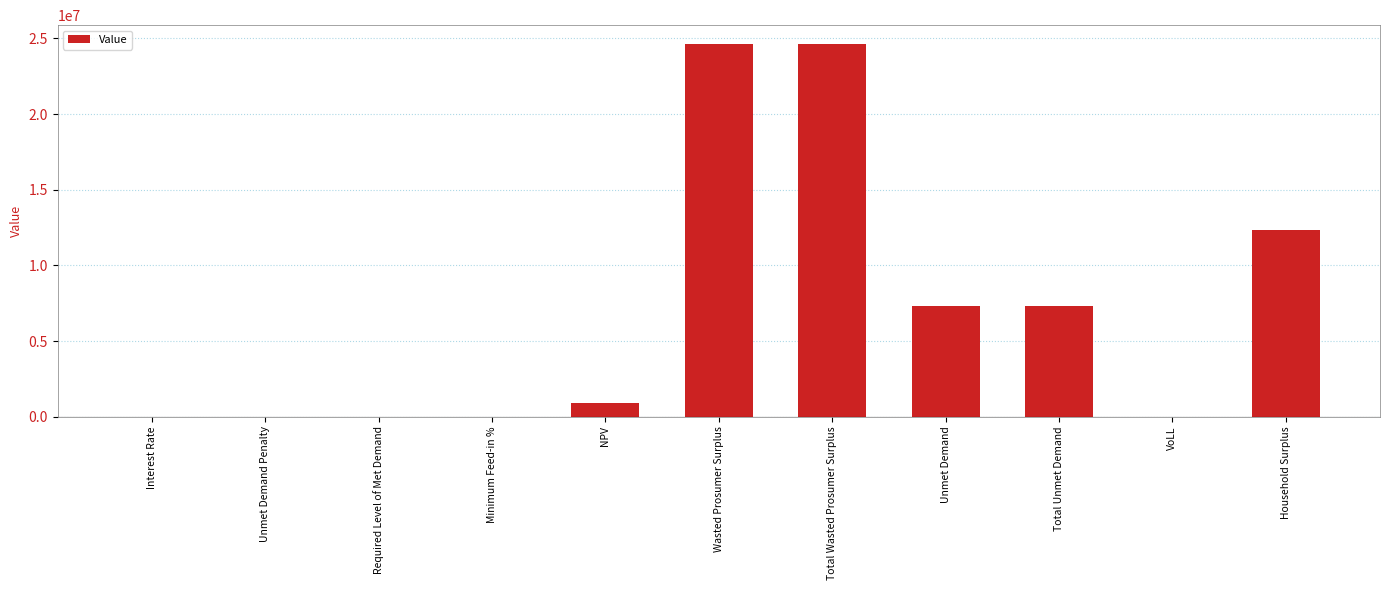

The value at Total Wasted Prosumer Surplus is 42161539.7. True or false?

False